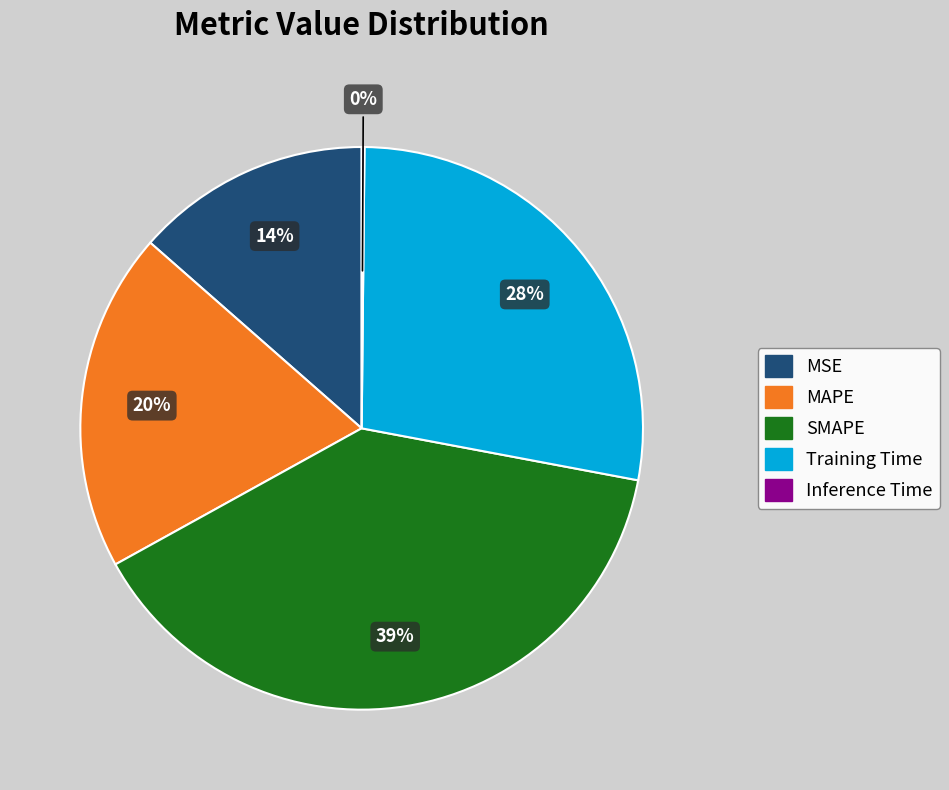

True or false: MAPE accounts for 29% of the total.

False